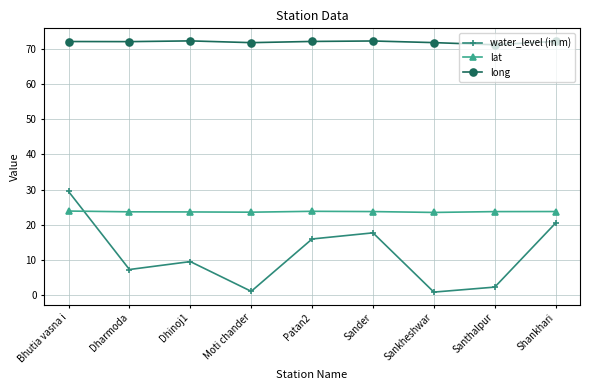

How many series are shown in this chart?

3